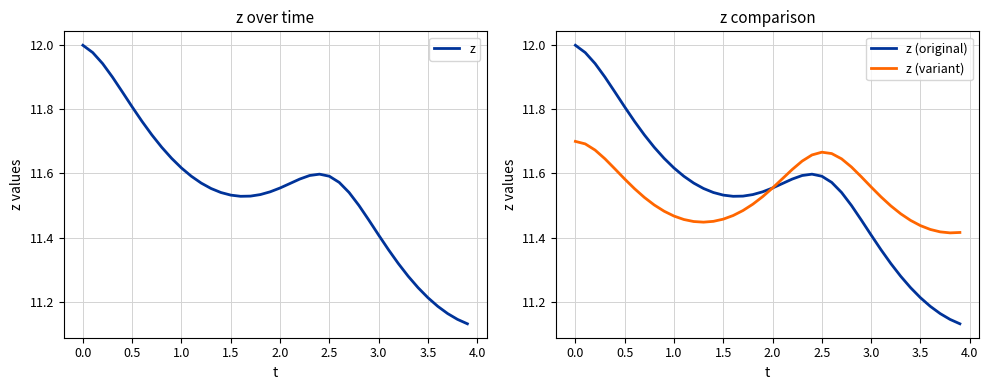

How many z (variant) values are between 11 and 12?

40